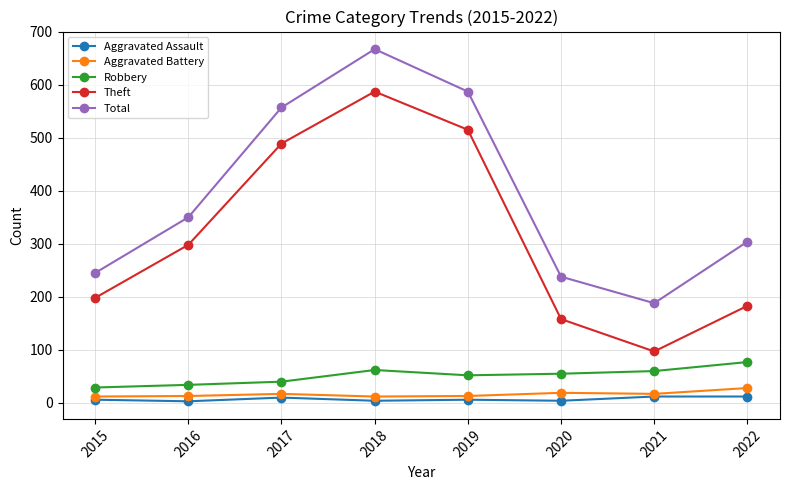

Is the value of Aggravated Battery at 2022 greater than the value of Robbery at 2016?

No